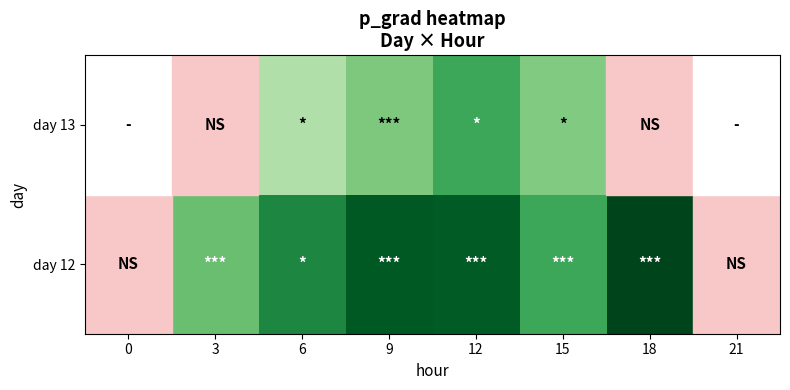

What is the total value across all series at 0?

19.8